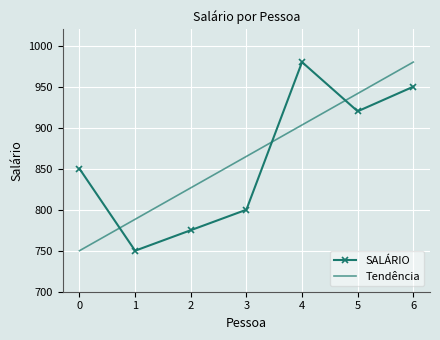

Where do SALÁRIO and Tendência first cross each other?

0 and 1